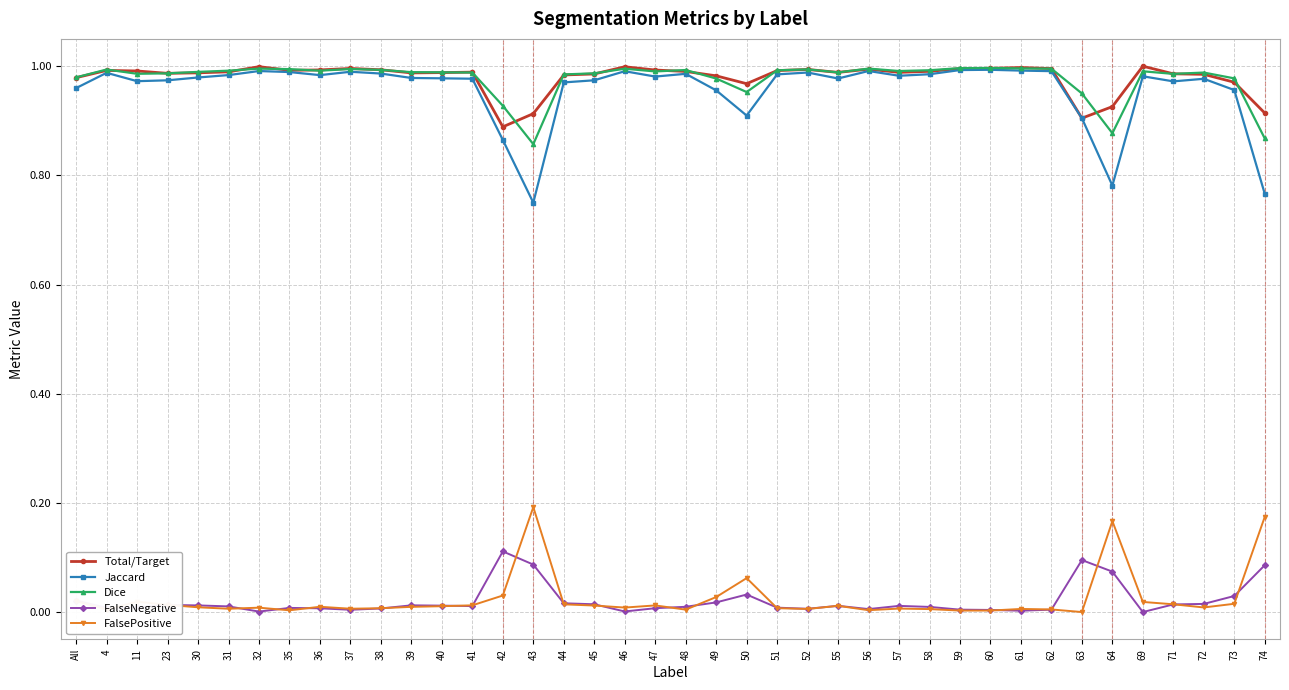

True or false: Total/Target has more than 2 interior local peaks.

True